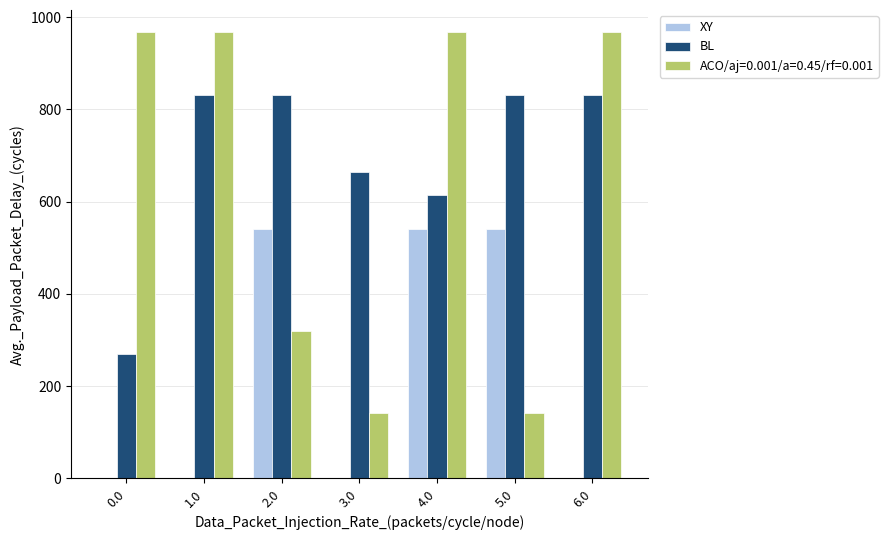

Count the number of categories in the chart.

7